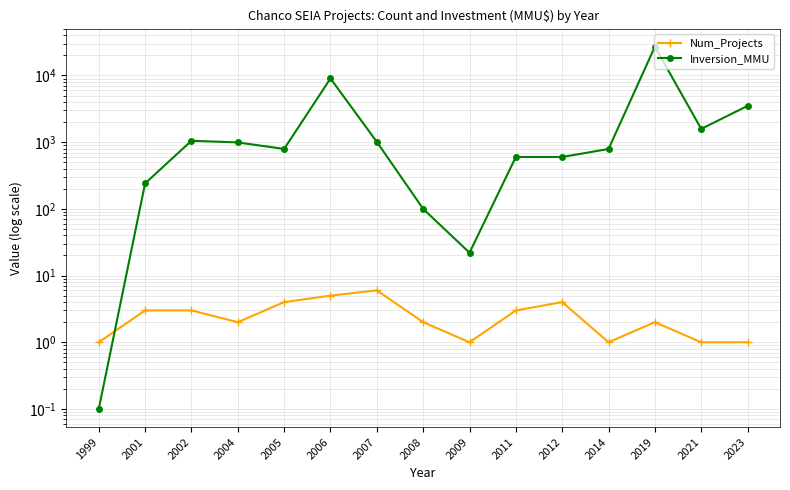

True or false: Inversion_MMU and Num_Projects intersect in this chart.

True